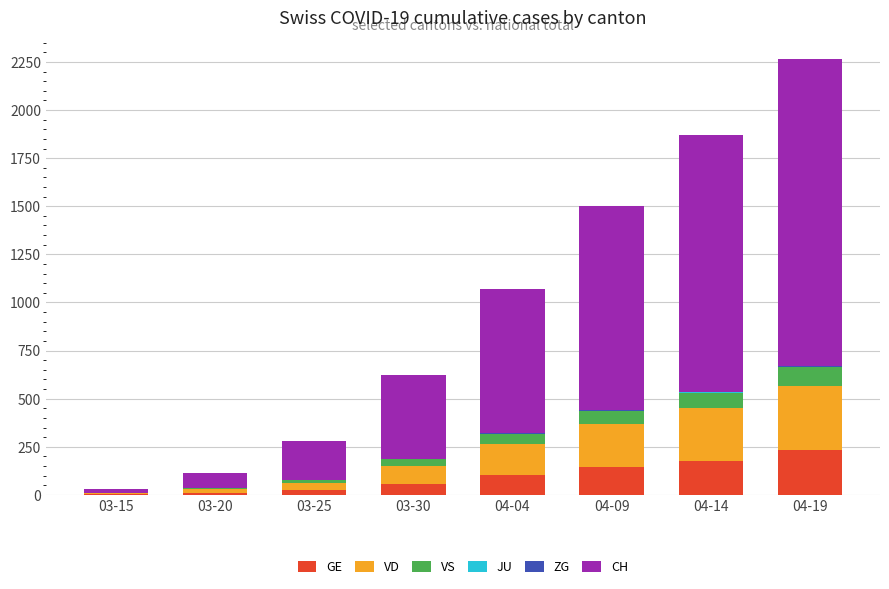

At which category is the sum across all series the highest?

04-19